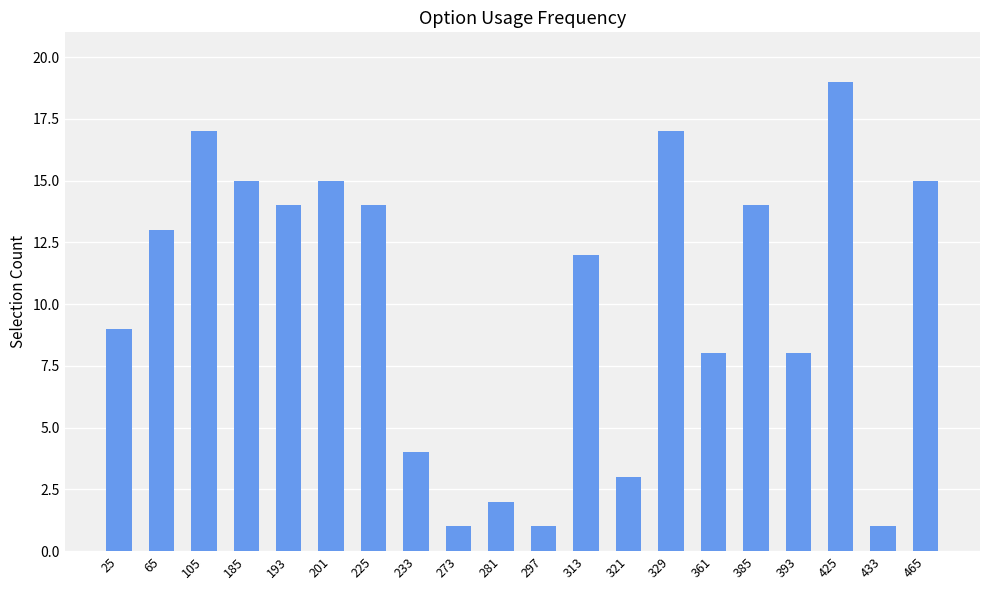

What is the maximum value shown in the chart?

19